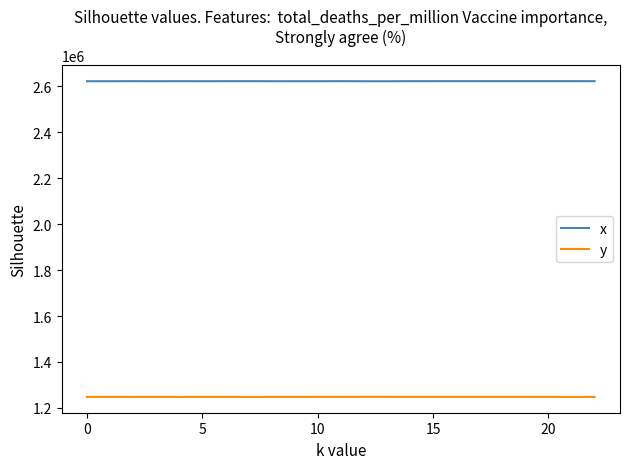

What is the greatest value displayed?

2622998.0